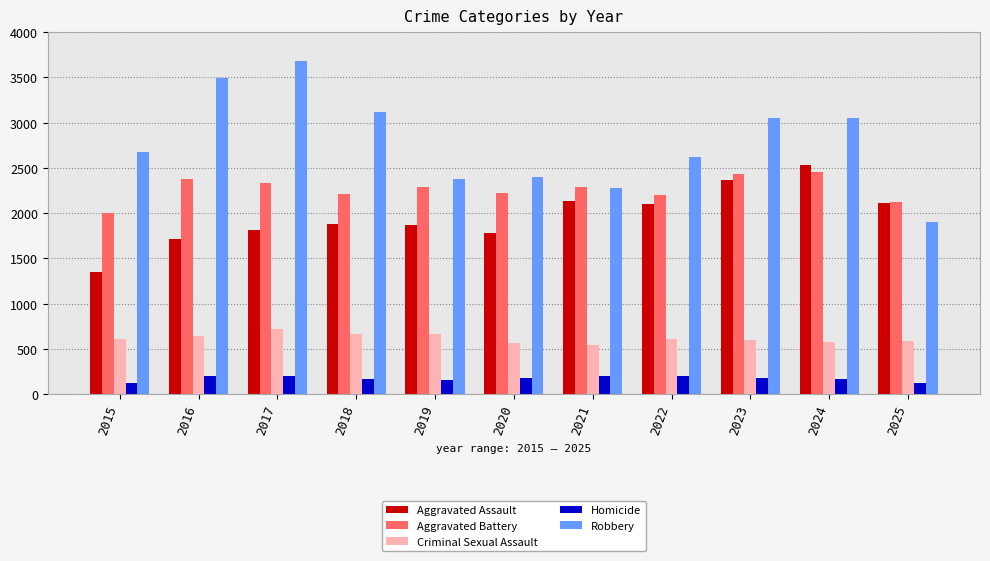

Which series changed the most between 2019 and 2022?

Robbery